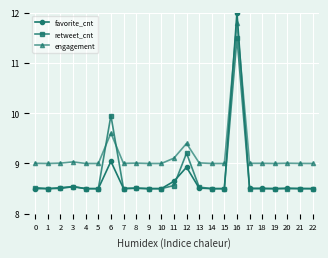

The value of engagement at 8 is 9.0. True or false?

True